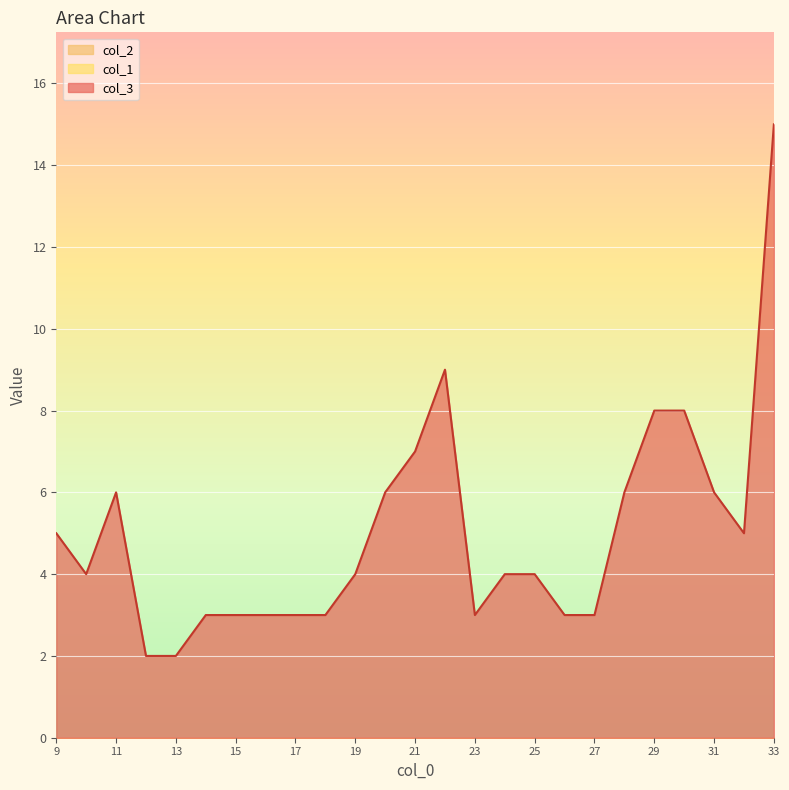

Rank the categories by col_3 value from lowest to highest.

12, 13, 14, 15, 16, 17, 18, 23, 26, 27, 10, 19, 24, 25, 9, 32, 11, 20, 28, 31, 21, 29, 30, 22, 33